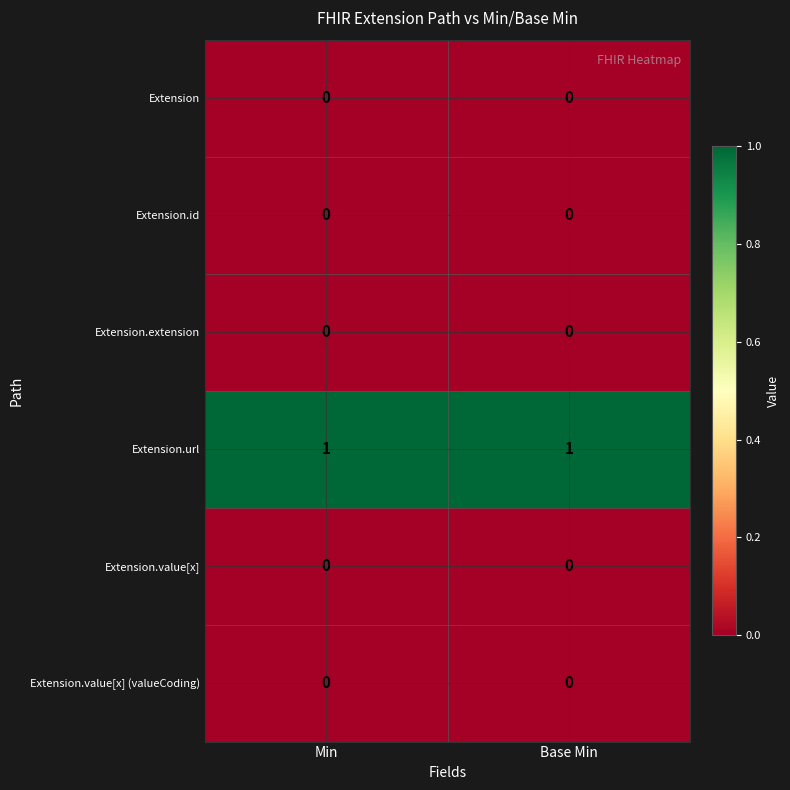

Is the value of Extension.url at Min greater than the value of Extension.id at Min?

Yes